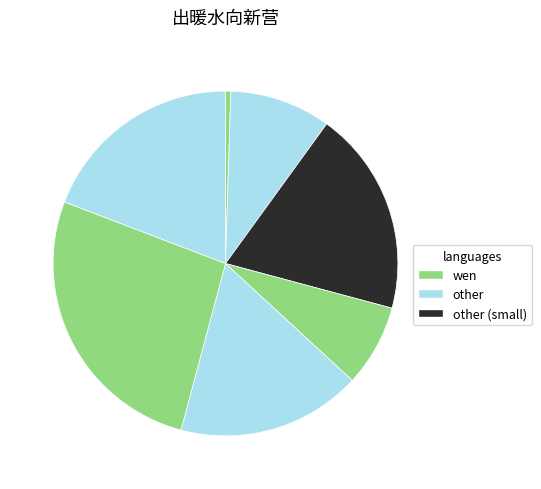

To the nearest percent, what is the difference between the largest and smallest slice percentages?

26%